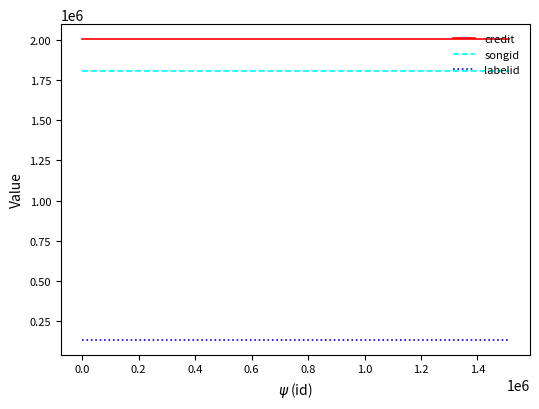

What is the highest value of the credit series?

2002309